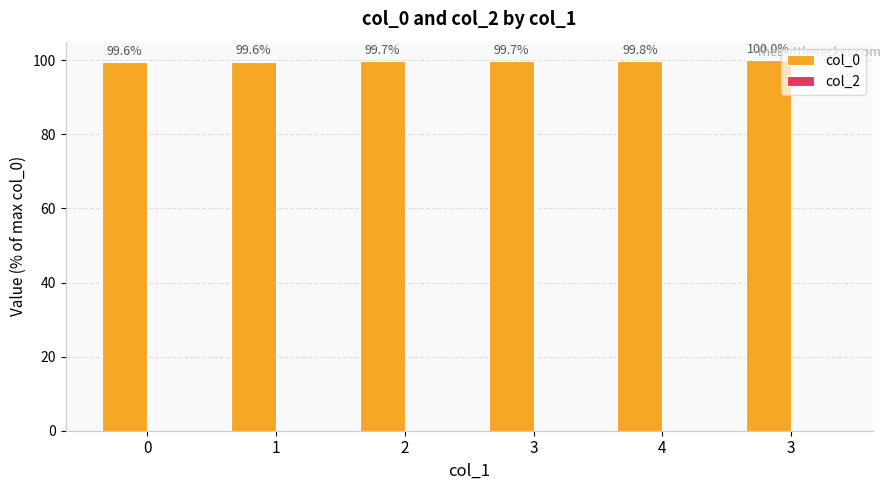

What is the label of the 4th bar from the right?

2